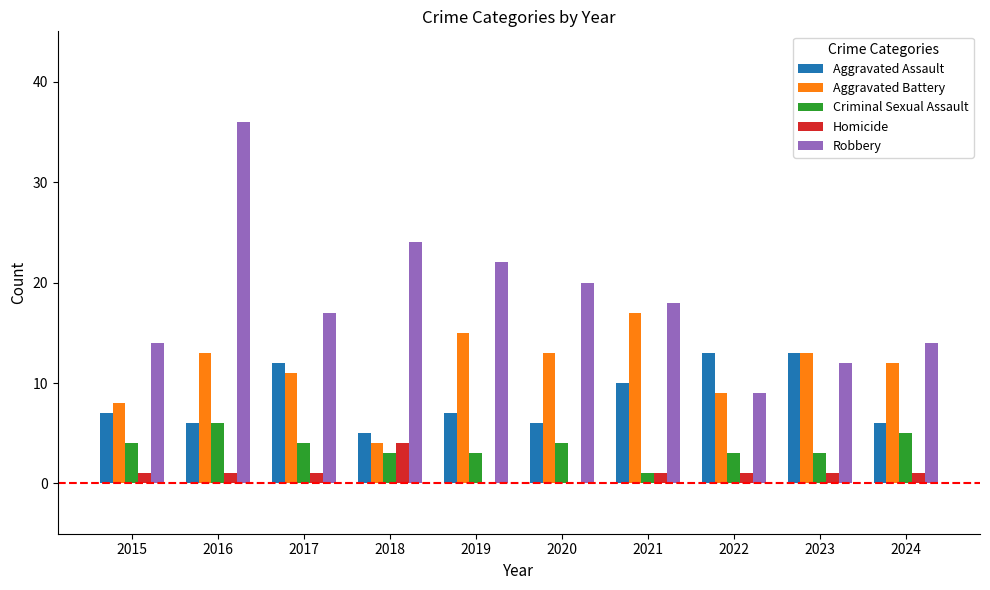

Is it true that Robbery equals 14 at 2024?

True